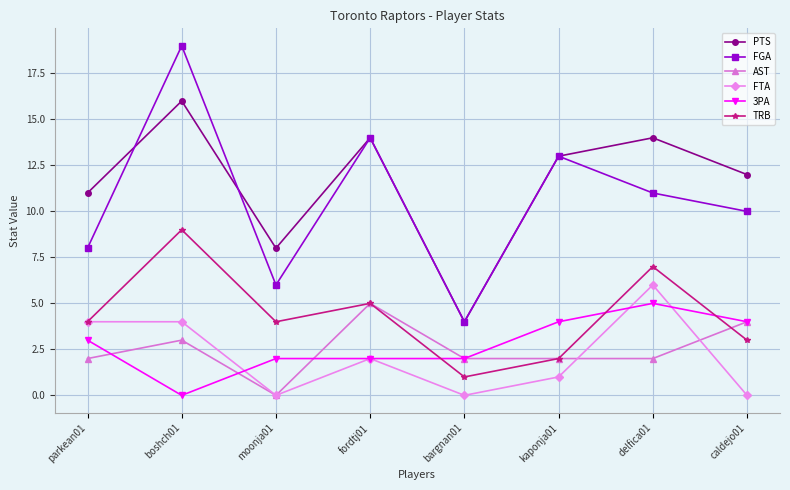

True or false: FTA has a value of 10 at delfica01.

False